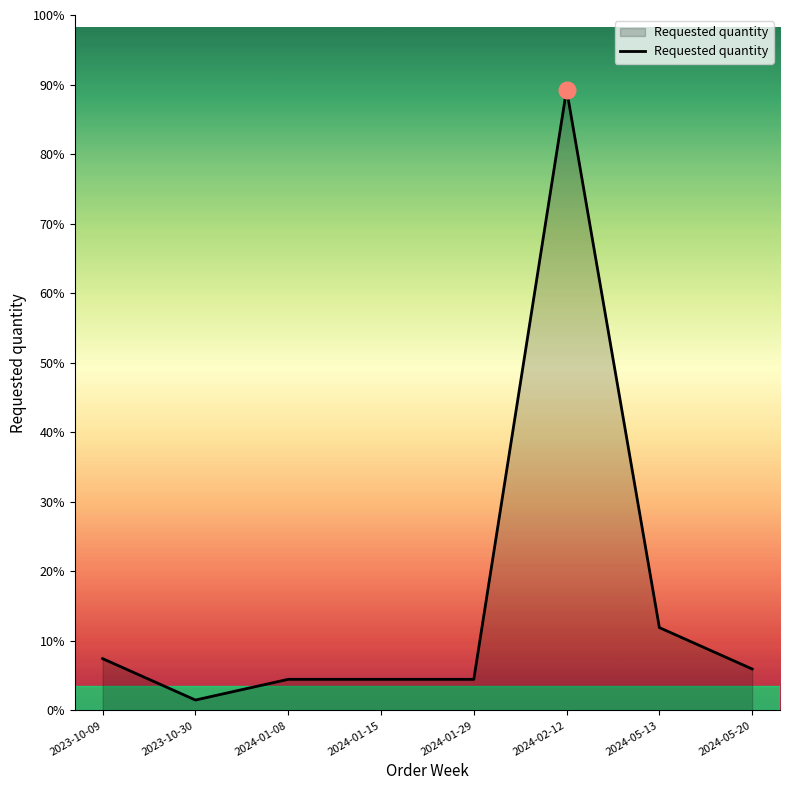

Does the chart display data point markers on the line(s)?

No